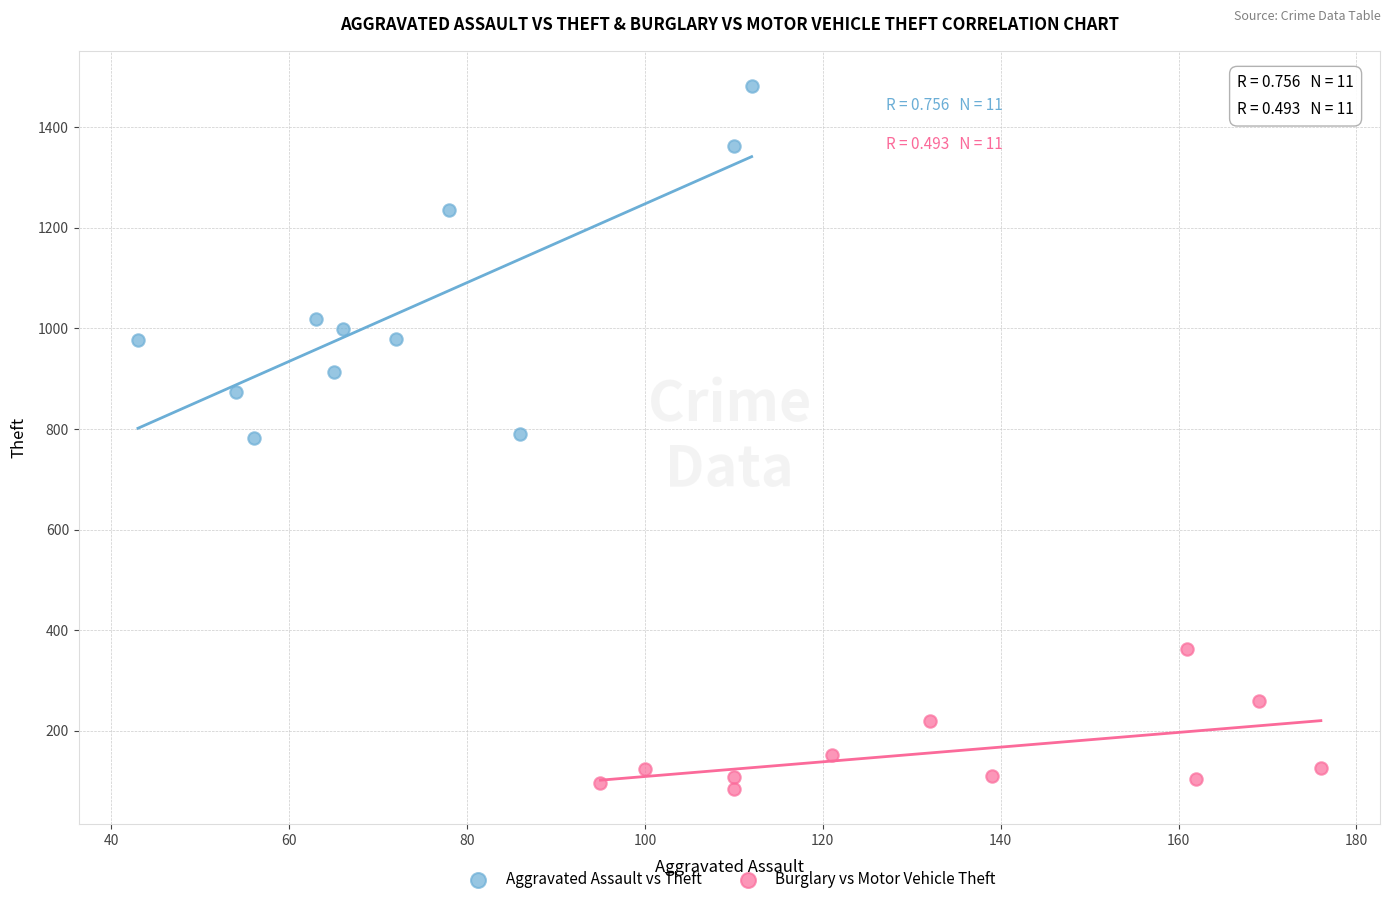

Which series contains the highest Y value?

Aggravated Assault vs Theft